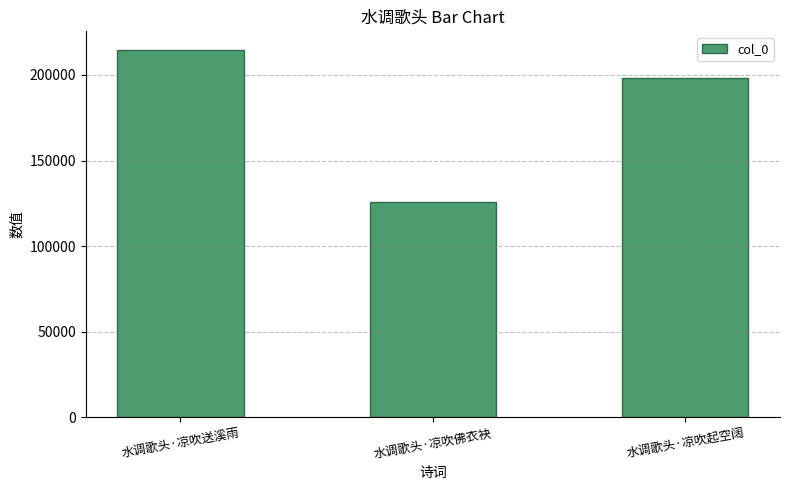

Reading right to left, list all the values displayed in this chart.

198403	125579	214762